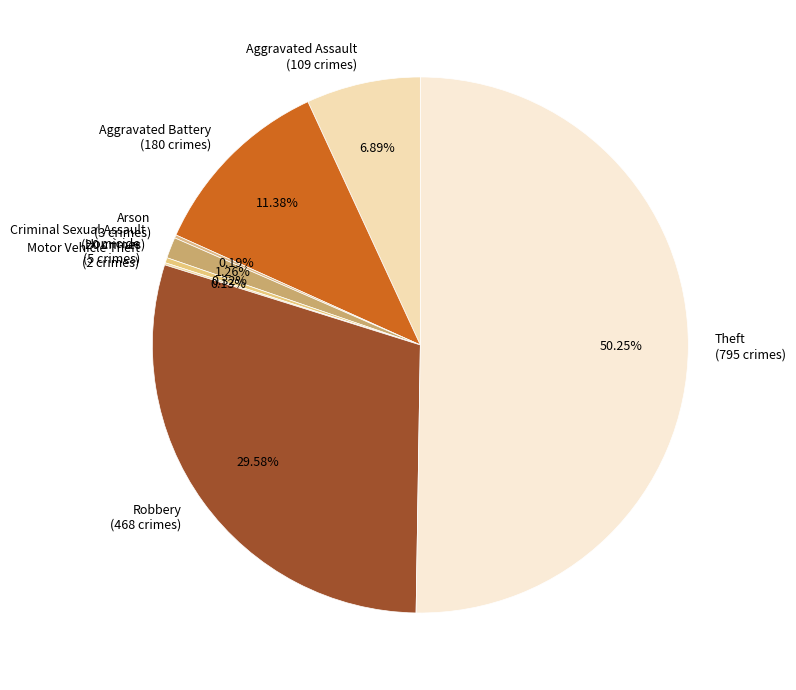

Between Aggravated Battery (180 crimes) and Homicide (5 crimes), which is larger?

Aggravated Battery (180 crimes)